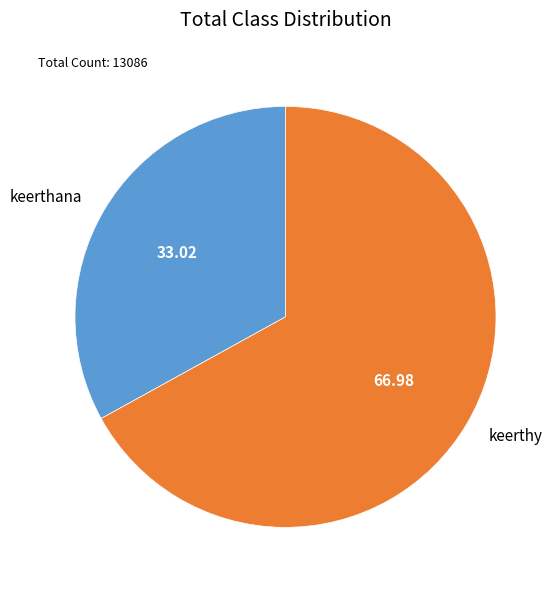

How many slices are in this pie chart?

2